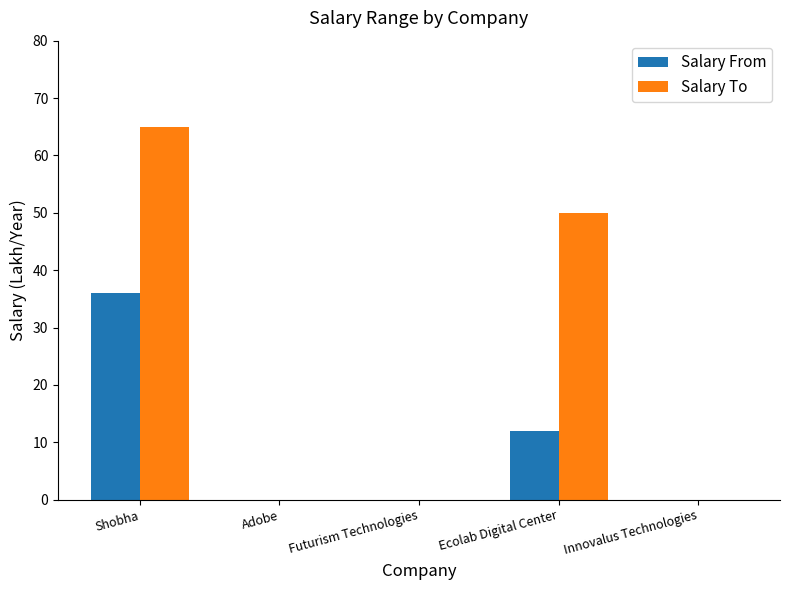

What is the highest value of the Salary To series?

65